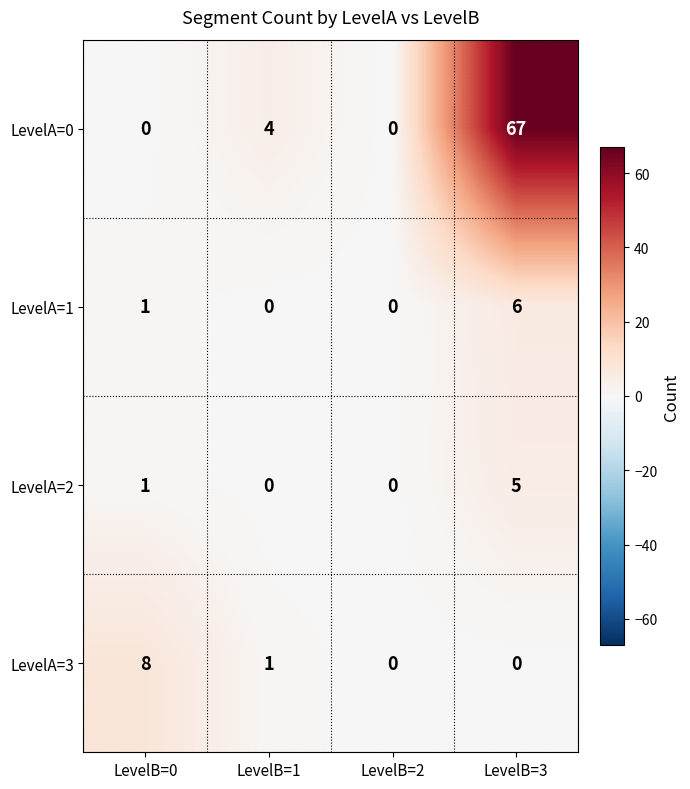

Between LevelB=1 and LevelB=3, which series saw the biggest shift?

LevelA=0